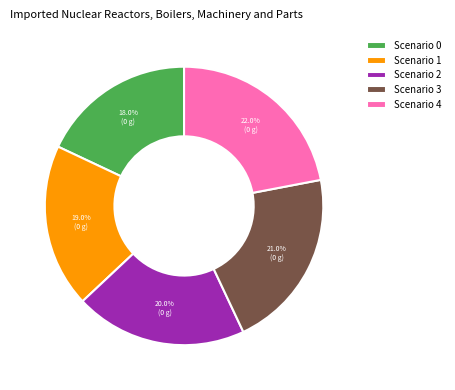

Rank the categories by value from highest to lowest.

Scenario 4, Scenario 3, Scenario 2, Scenario 1, Scenario 0